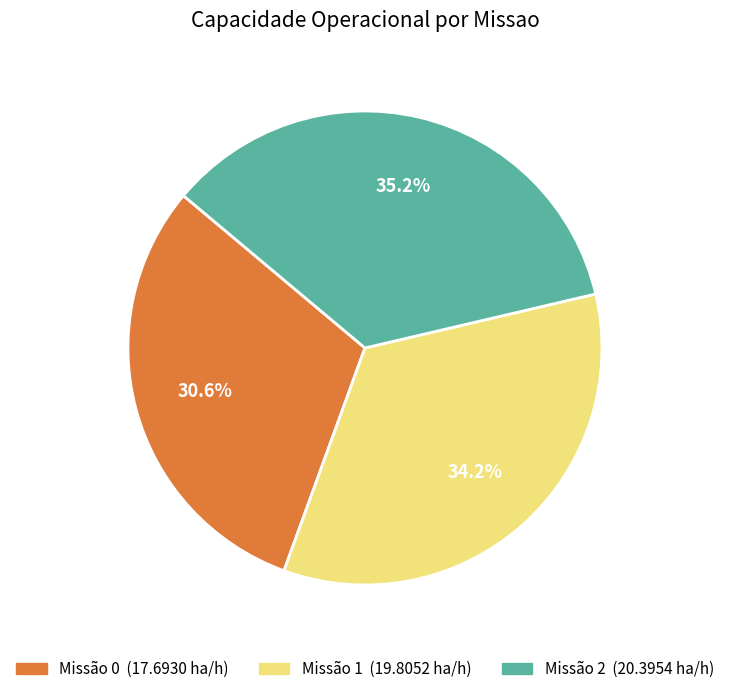

Is there any slice that represents more than half of the pie?

No